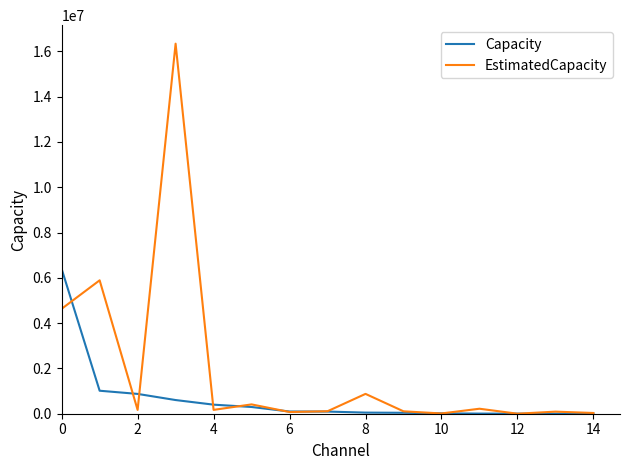

Count the number of data series in this chart.

2